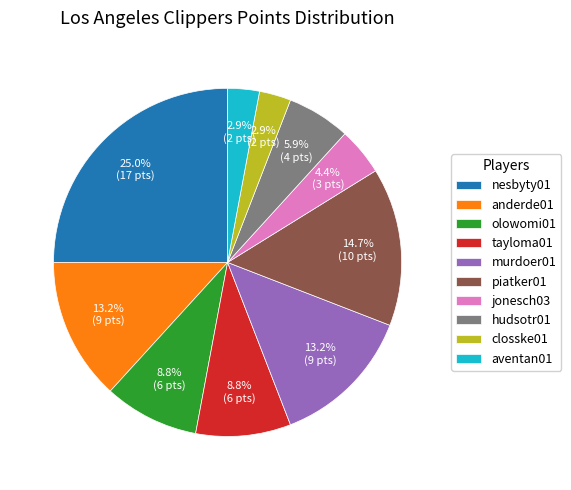

To the nearest percent, what is the average slice percentage?

10%